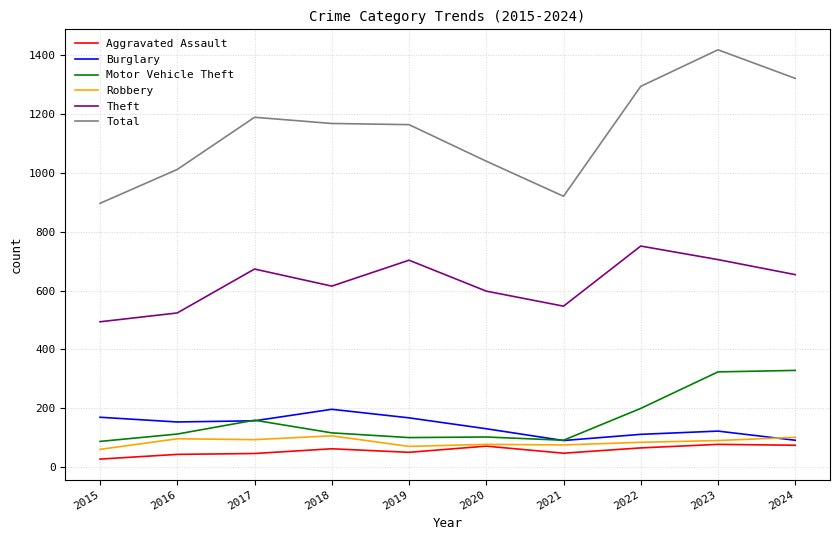

What is the average value of the Total series?

1141